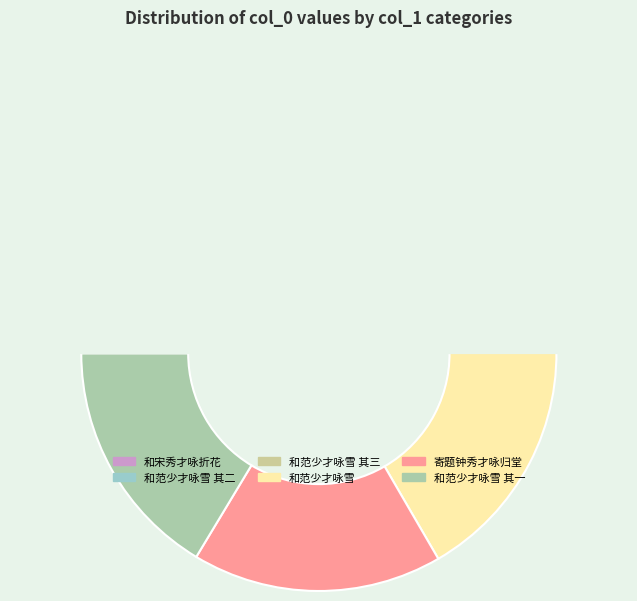

To the nearest percent, what portion does 和范少才咏雪 其二 represent?

16%